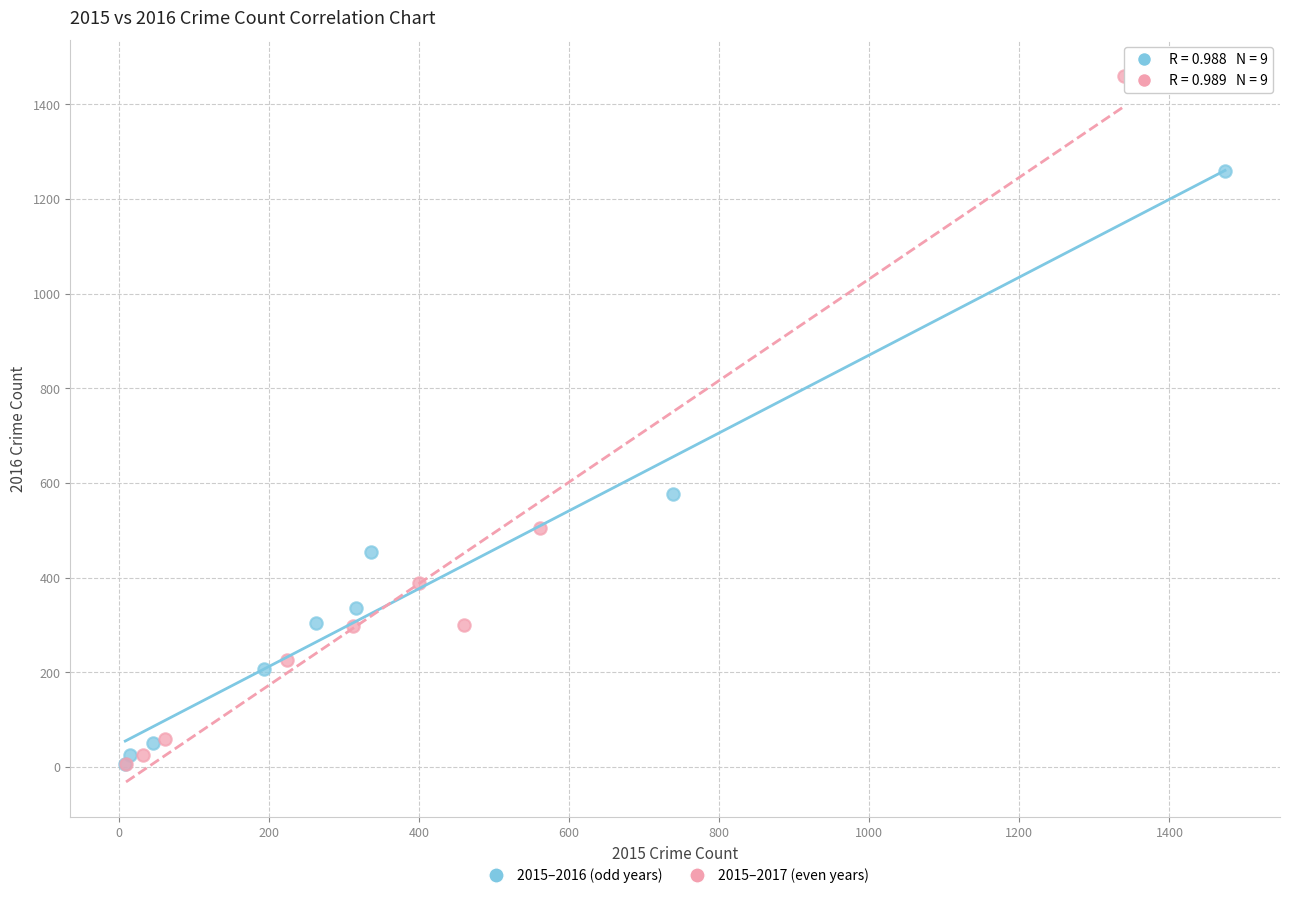

Which series contains the highest Y value?

2015–2017 (even years)